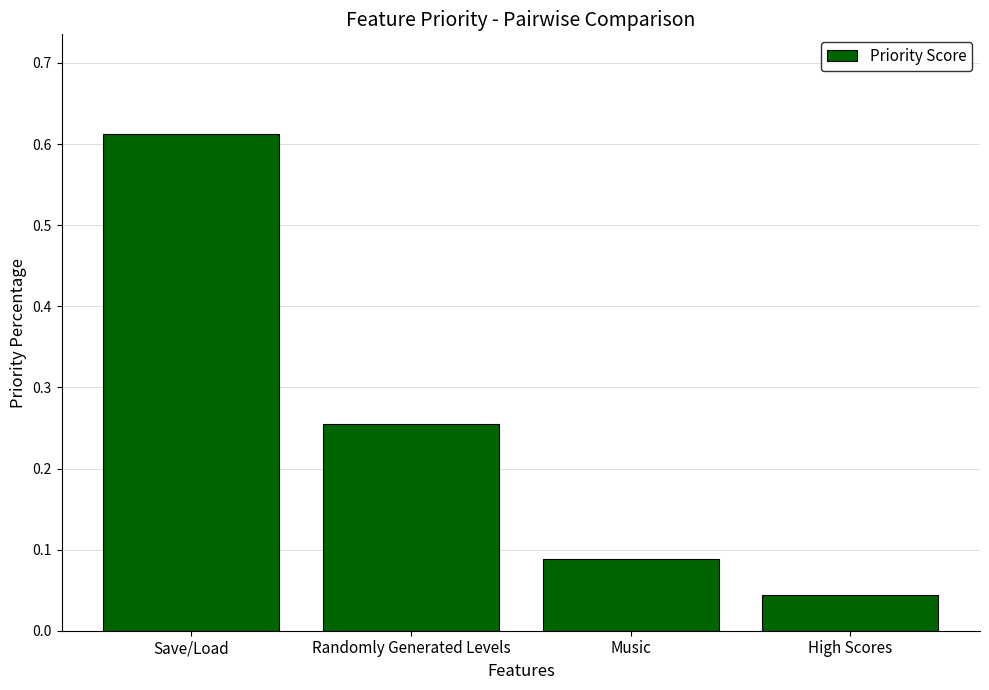

Does the chart contain any negative values?

No